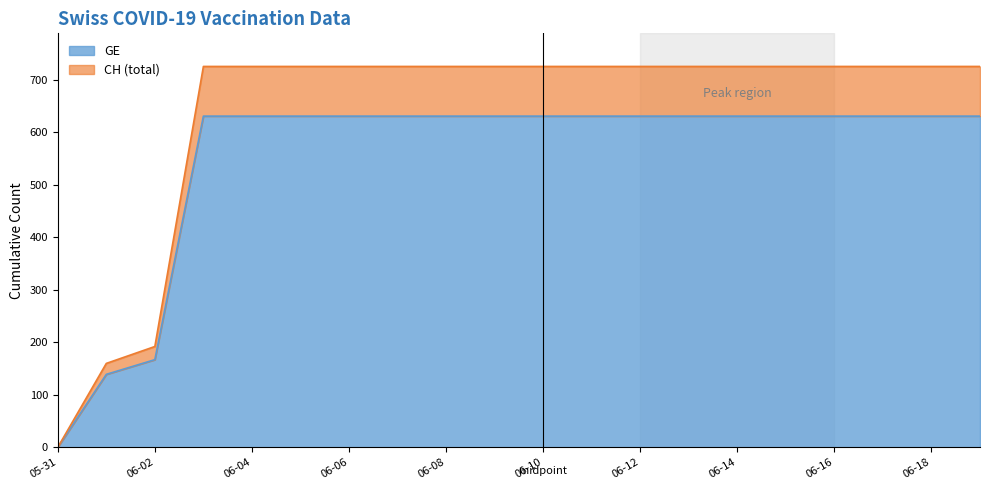

What is the highest value of the GE series?

631.0